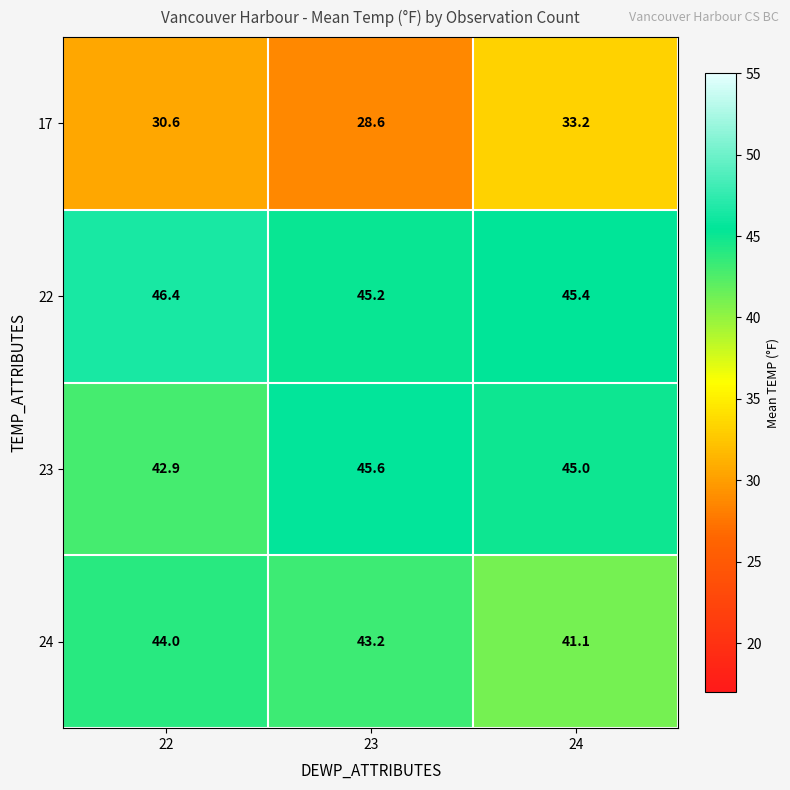

How many data points does each series have?

3